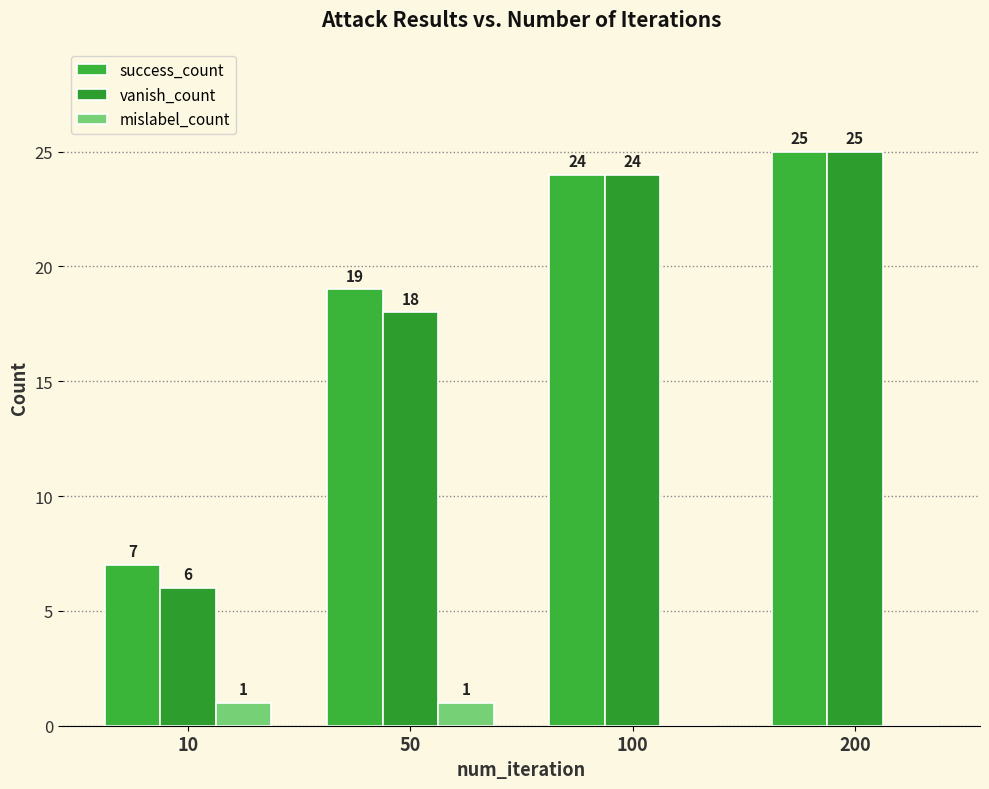

Which series has the widest spread of values?

vanish_count